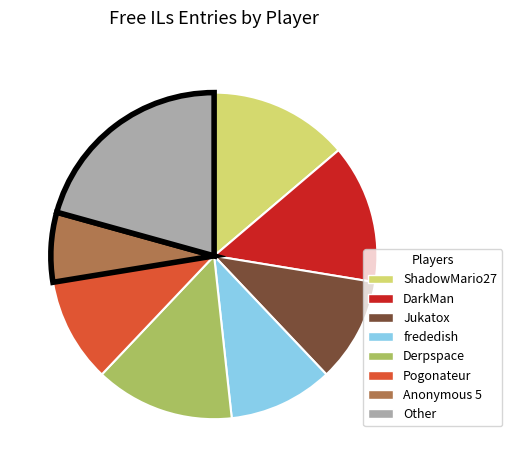

Which has a higher value, ShadowMario27 or frededish?

ShadowMario27